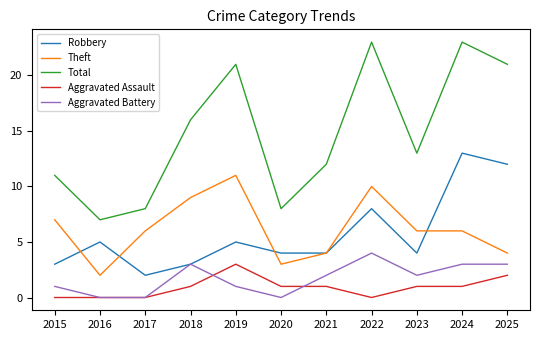

Rank the series at 2024 from highest to lowest value.

Total, Robbery, Theft, Aggravated Battery, Aggravated Assault